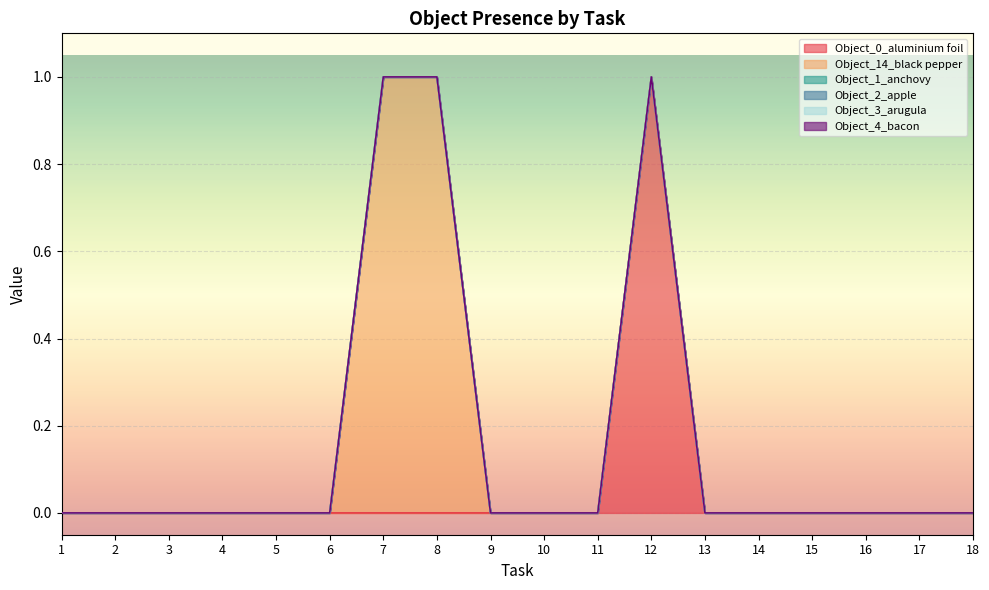

The value of Object_3_arugula at 8 is 0. True or false?

True